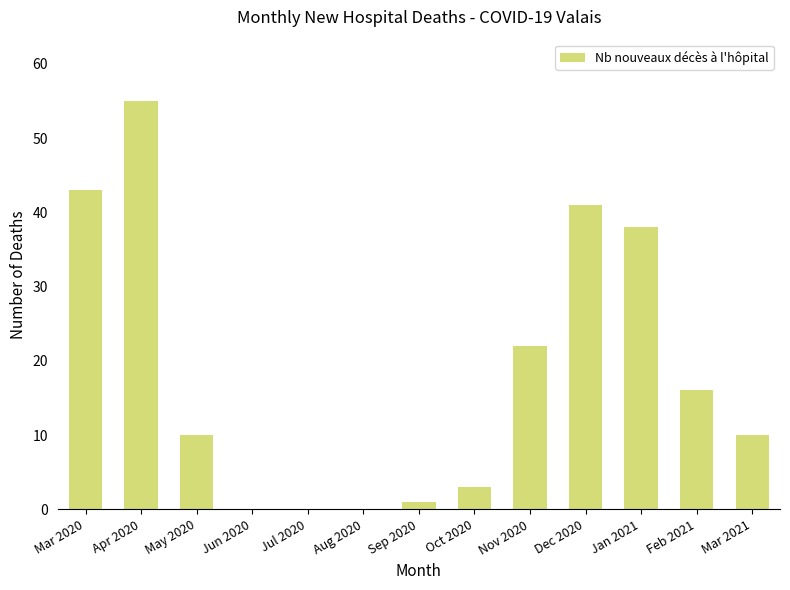

How many distinct data groups are displayed?

1